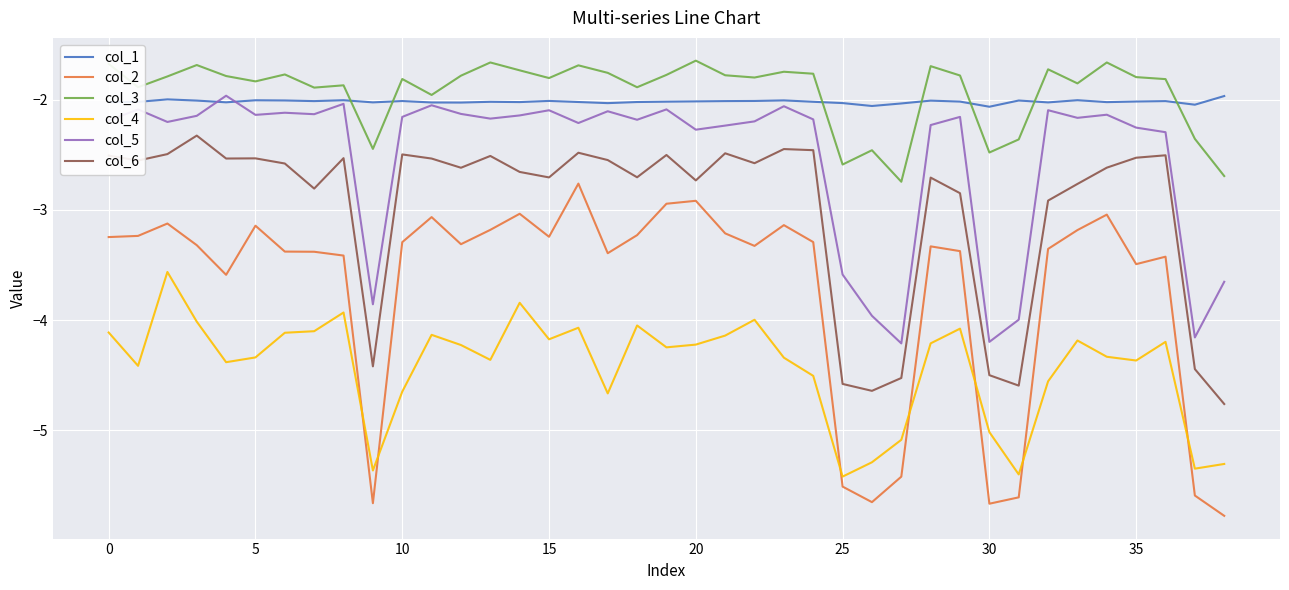

What is the difference between the maximum and minimum values in the col_4 series?

1.9